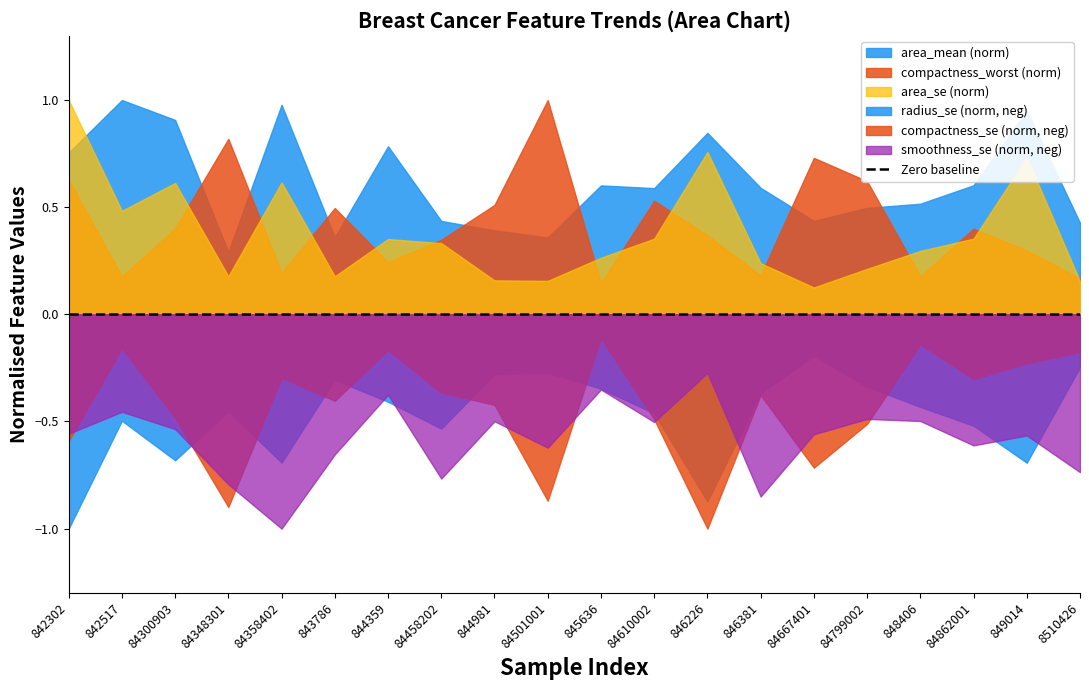

What position from the left is 849014?

19